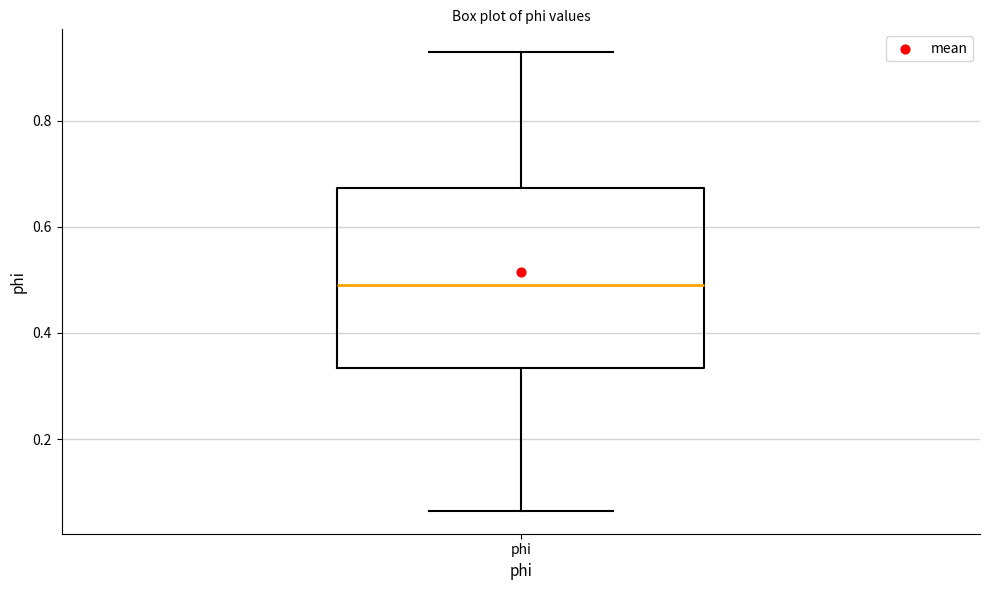

Read this box plot against the y-axis: the position of the median line, the range covered by the box, and the ends of both whiskers. The values are not printed on the chart, so give them approximately, as read against the axis.

median 0.50, box 0.34 to 0.68, whiskers 0.06 to 0.92